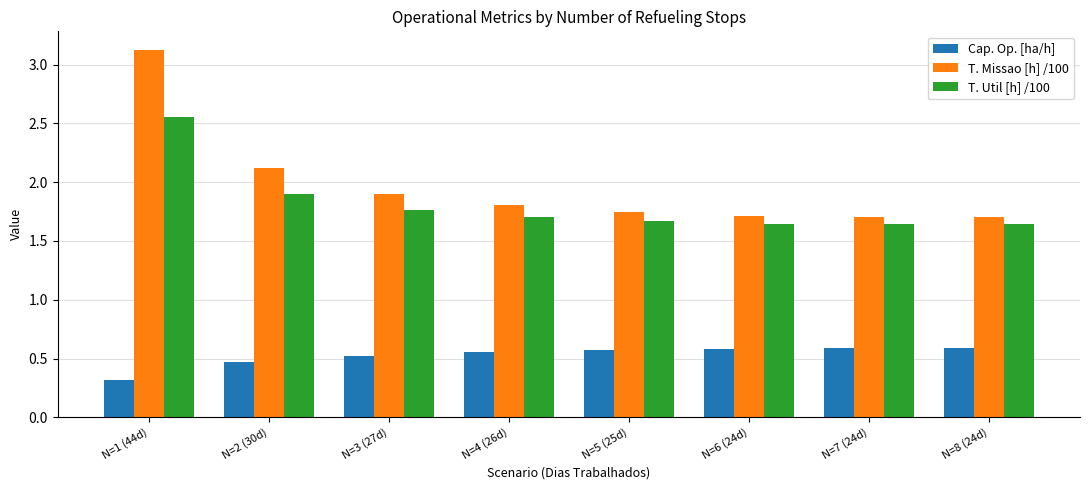

True or false: T. Missao [h] /100 has a value of 2.5 at N=6 (24d).

False